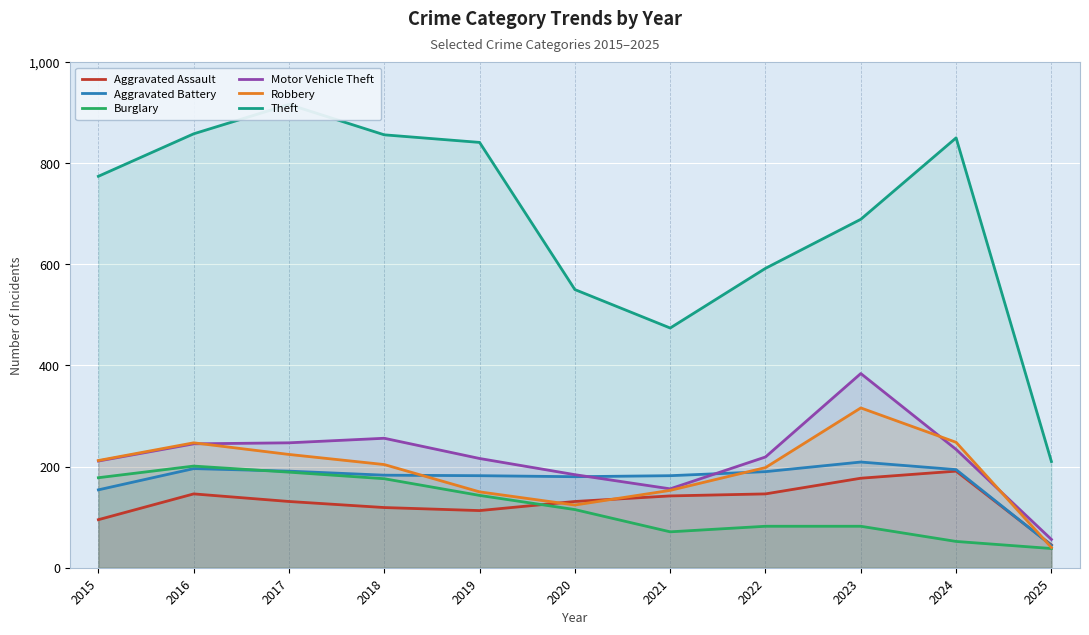

True or false: Aggravated Battery and Theft intersect in this chart.

False